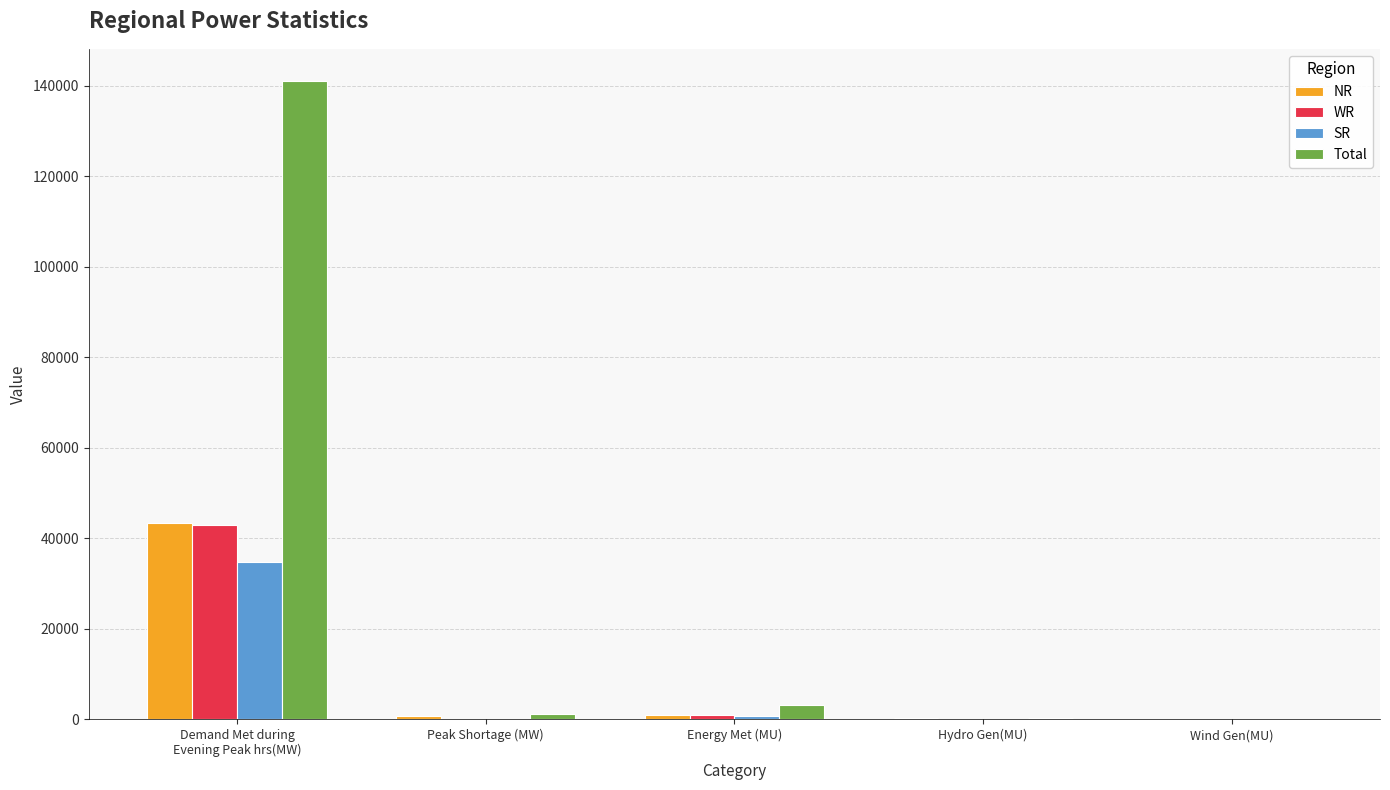

What is the highest value of the NR series?

43462